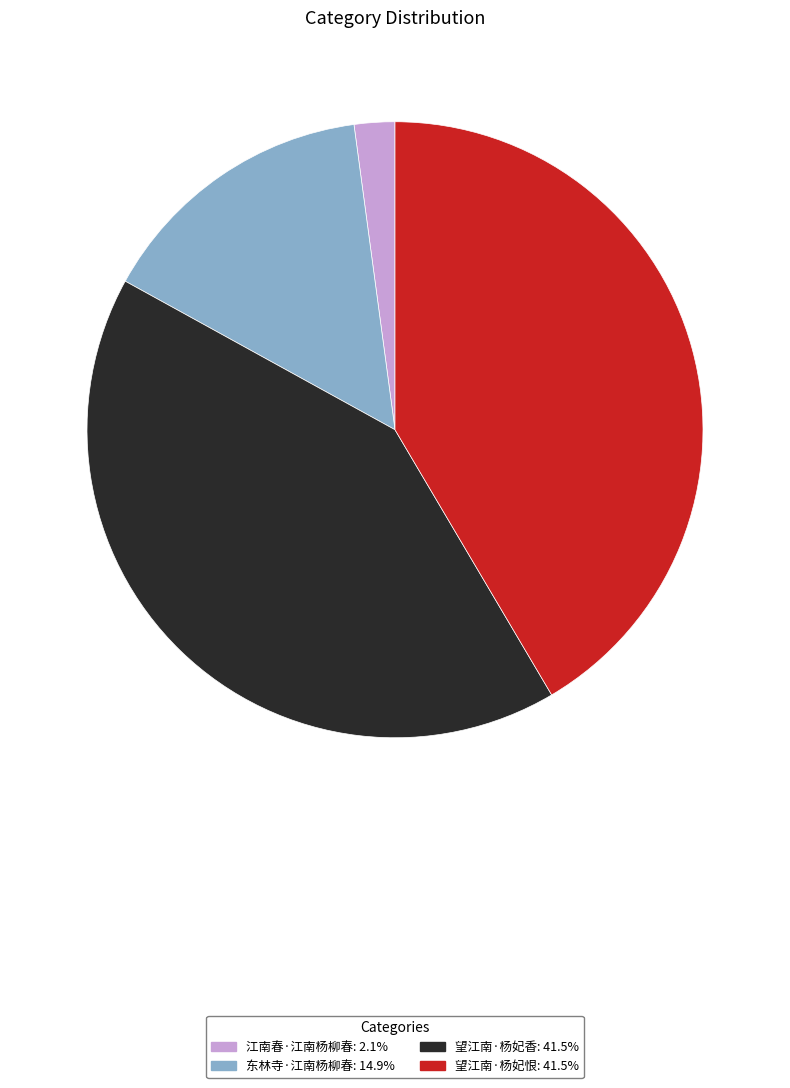

Is it true that 望江南·杨妃恨 is 42% of the pie?

True